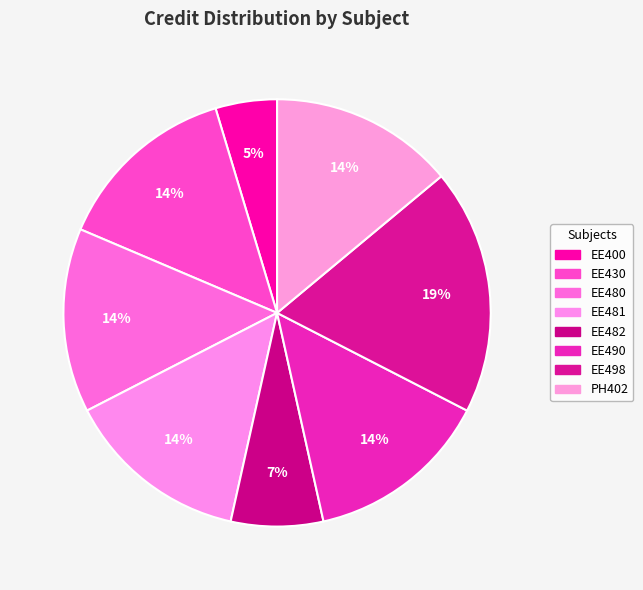

What percentage is the EE481 slice, to the nearest percent?

14%